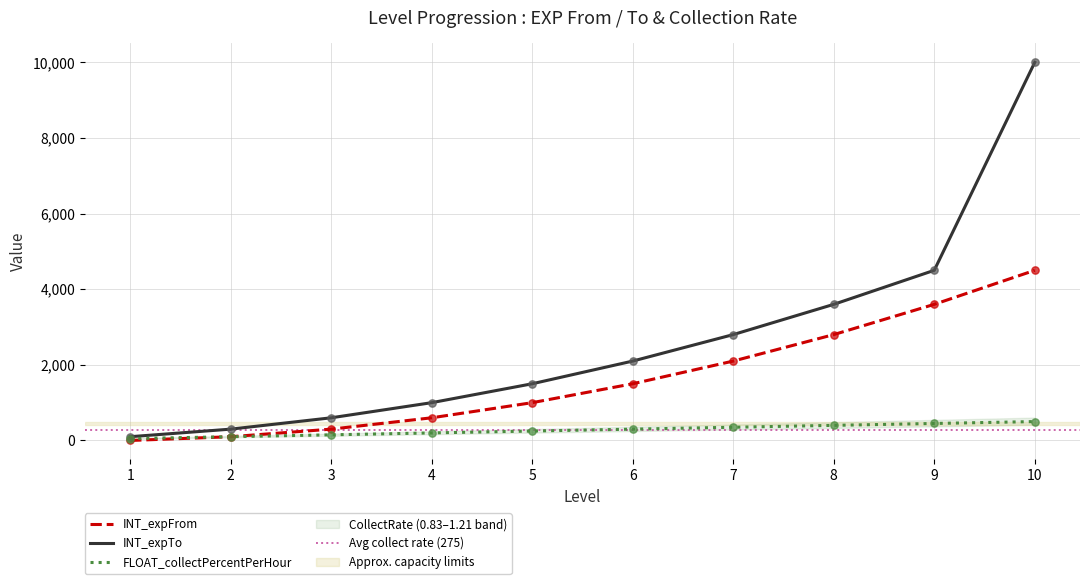

Is the value of INT_expFrom at 9 greater than the value of INT_expTo at 6?

Yes